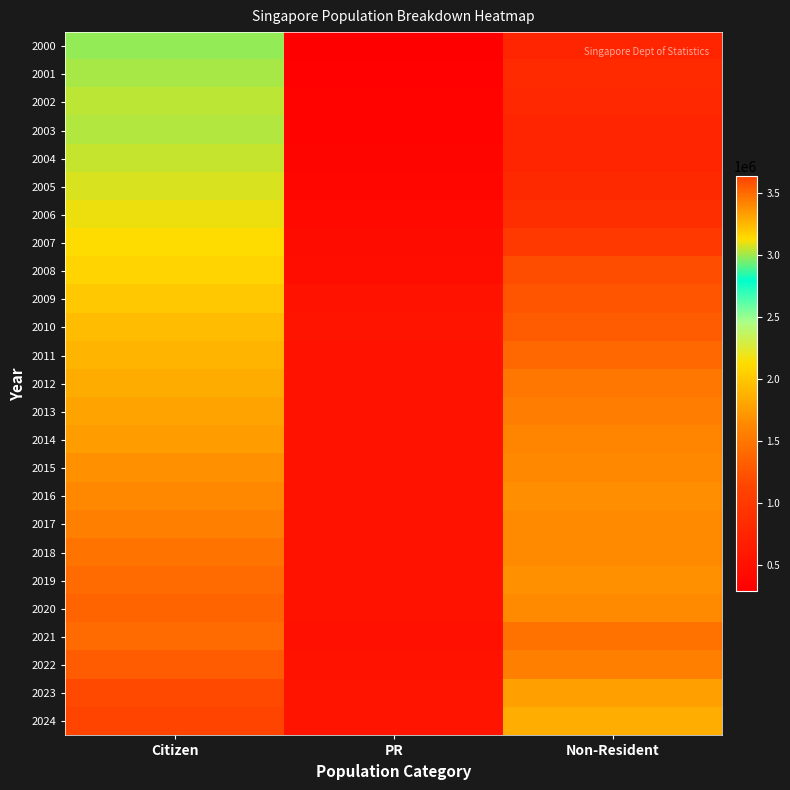

How many data points does each series have?

3